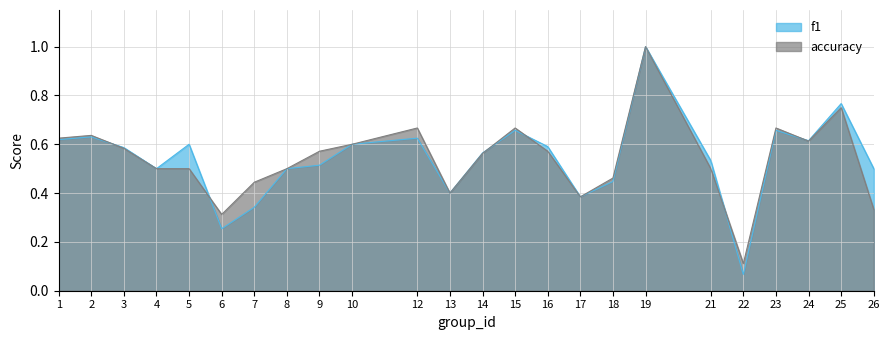

True or false: f1 has a value of 0.6 at 16.

True